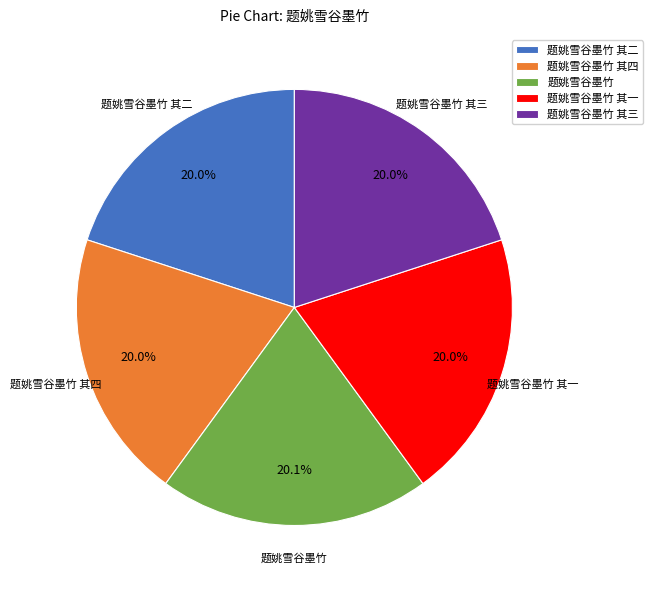

How many segments does this pie chart have?

5